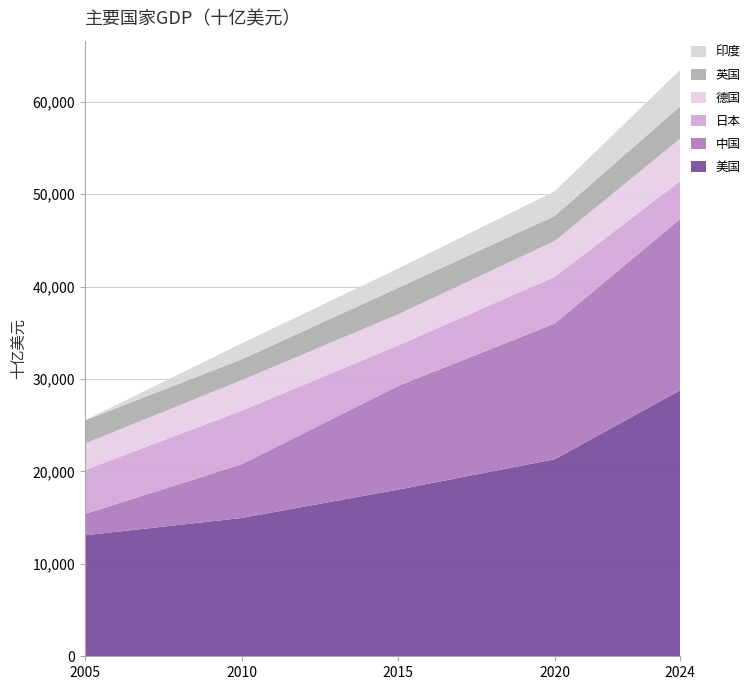

Reading left to right, list all the values displayed in this chart.

美国: 2005=13094	2010=14964	2015=18037	2020=21323	2024=28780
中国: 2005=2309	2010=5812	2015=11226	2020=14688	2024=18530
日本: 2005=4756	2010=5793	2015=4382	2020=5056	2024=4110
德国: 2005=2866	2010=3310	2015=3365	2020=3888	2024=4590
英国: 2005=2511	2010=2246	2015=2863	2020=2698	2024=3500
印度: 2005=0	2010=1729	2015=2088	2020=2675	2024=3940